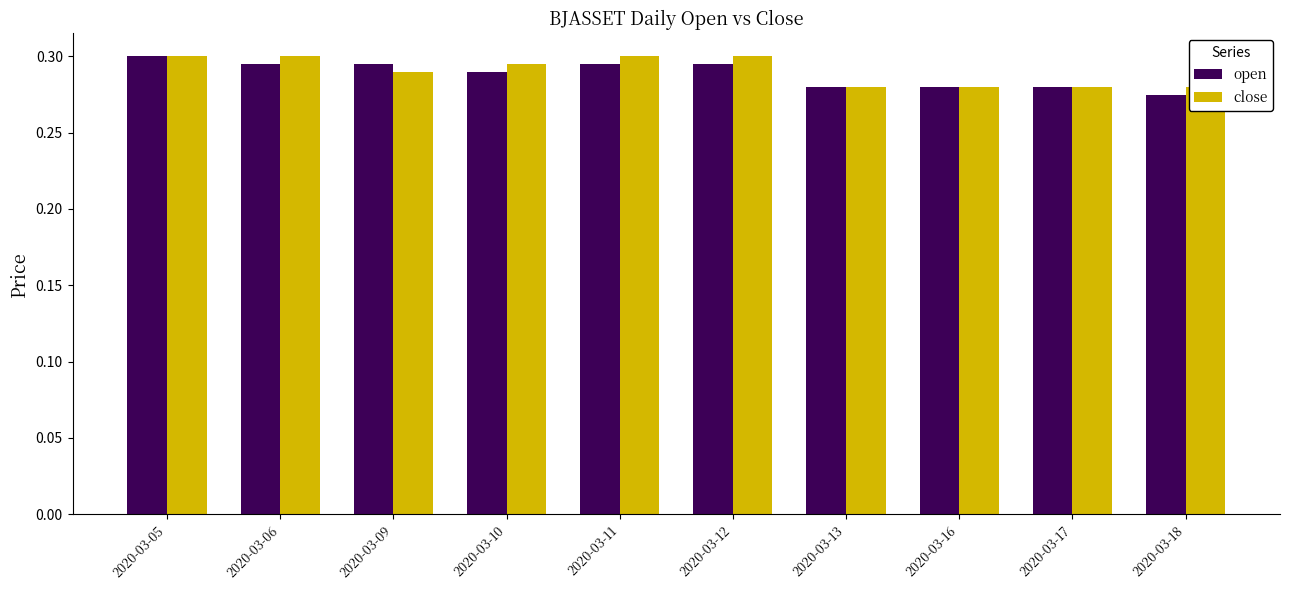

At how many categories does at least one series exceed 0?

10